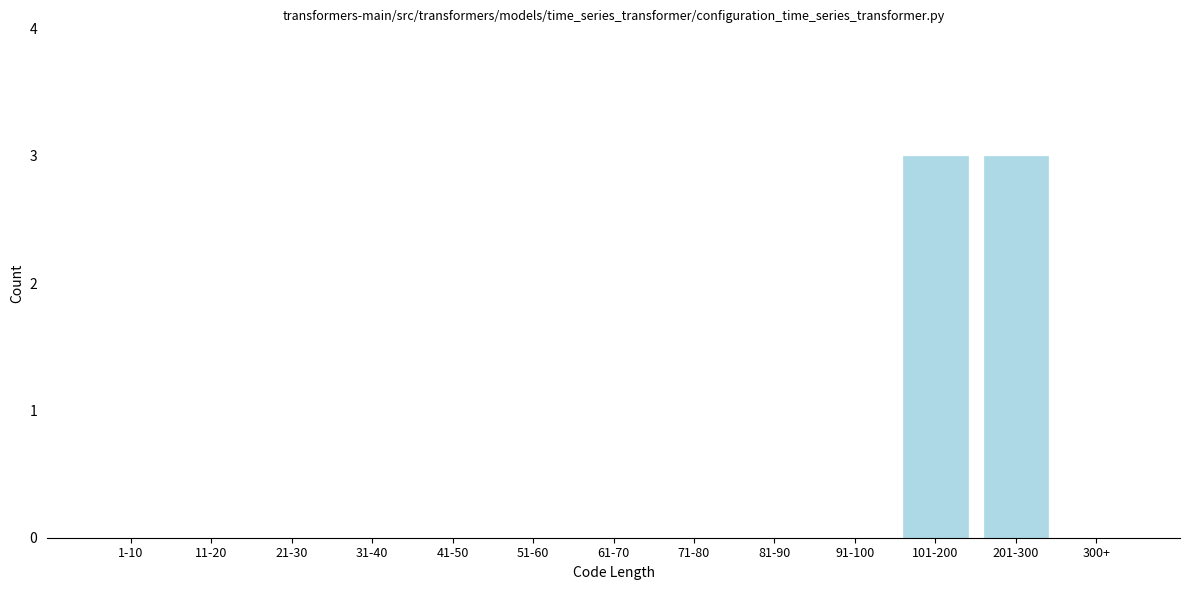

Reading left to right, transcribe all the data shown in this chart.

1-10=0	11-20=0	21-30=0	31-40=0	41-50=0	51-60=0	61-70=0	71-80=0	81-90=0	91-100=0	101-200=3	201-300=3	300+=0